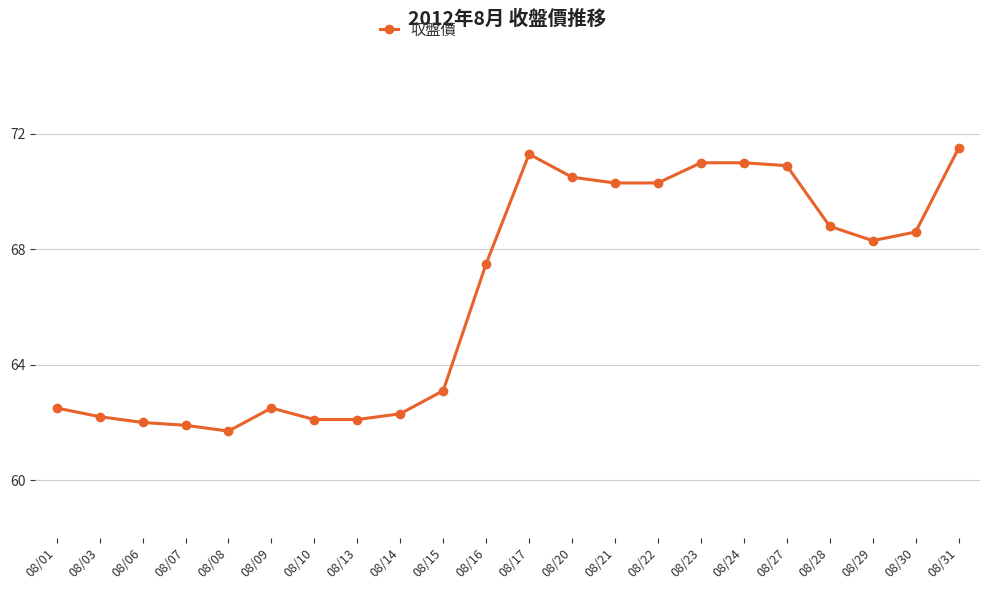

True or false: the data has more than 0 interior local peaks.

True